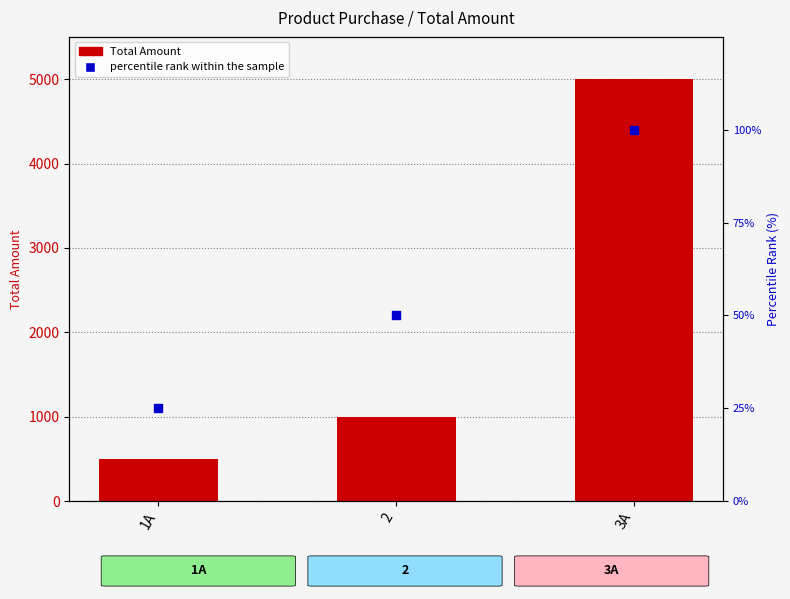

Which series reaches the maximum Y coordinate?

Total Amount